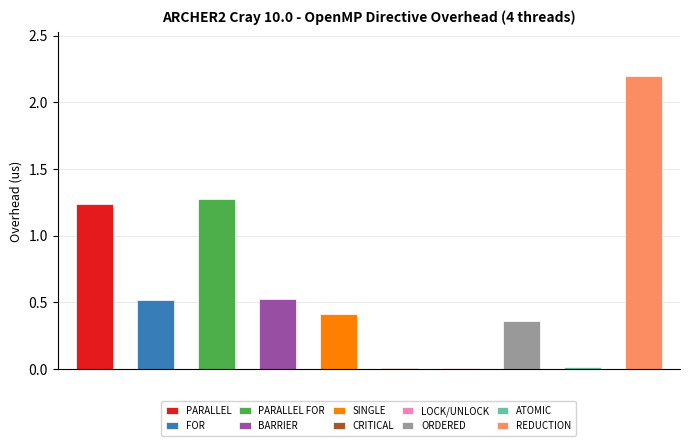

Is it true that the value at ATOMIC is 0.0?

True